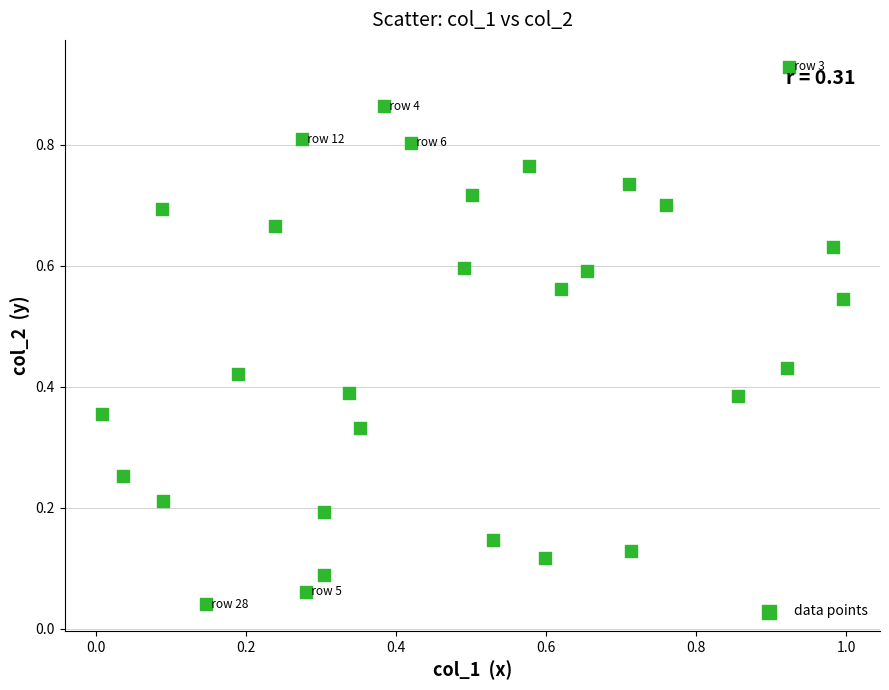

What is the range of X values (max minus min)?

1.0